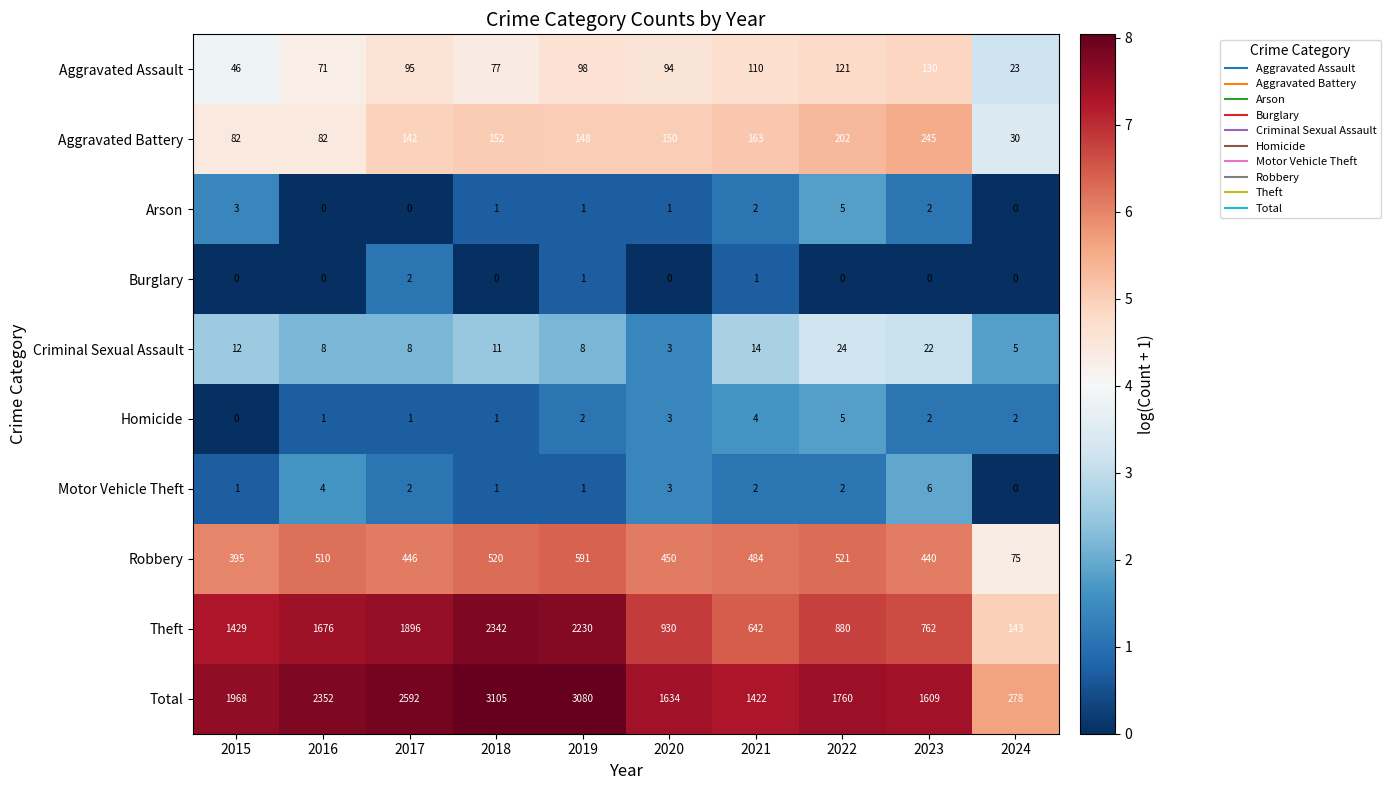

At which category is the sum across all series the highest?

2018